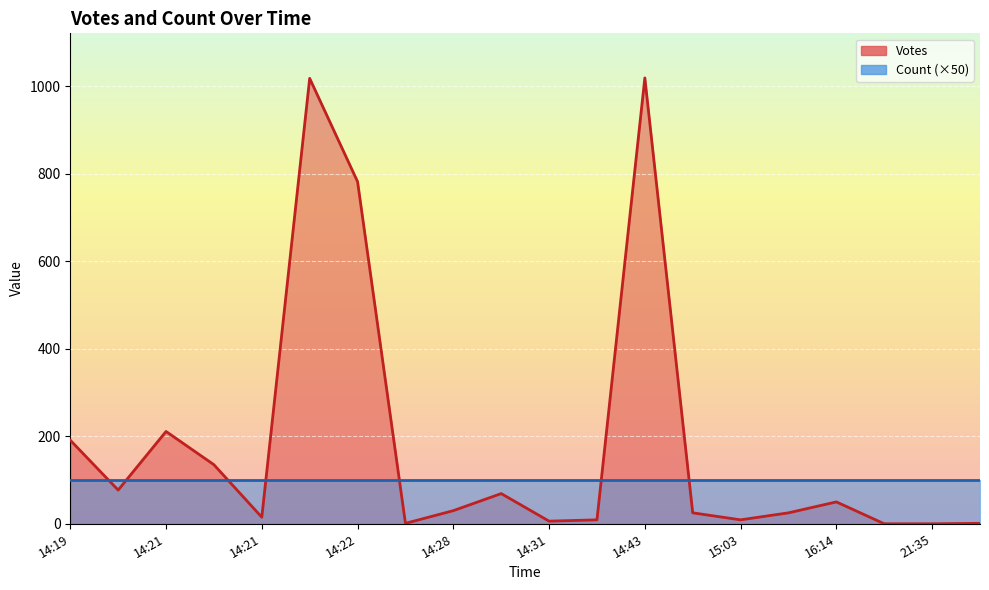

True or false: Count and Votes intersect in this chart.

True